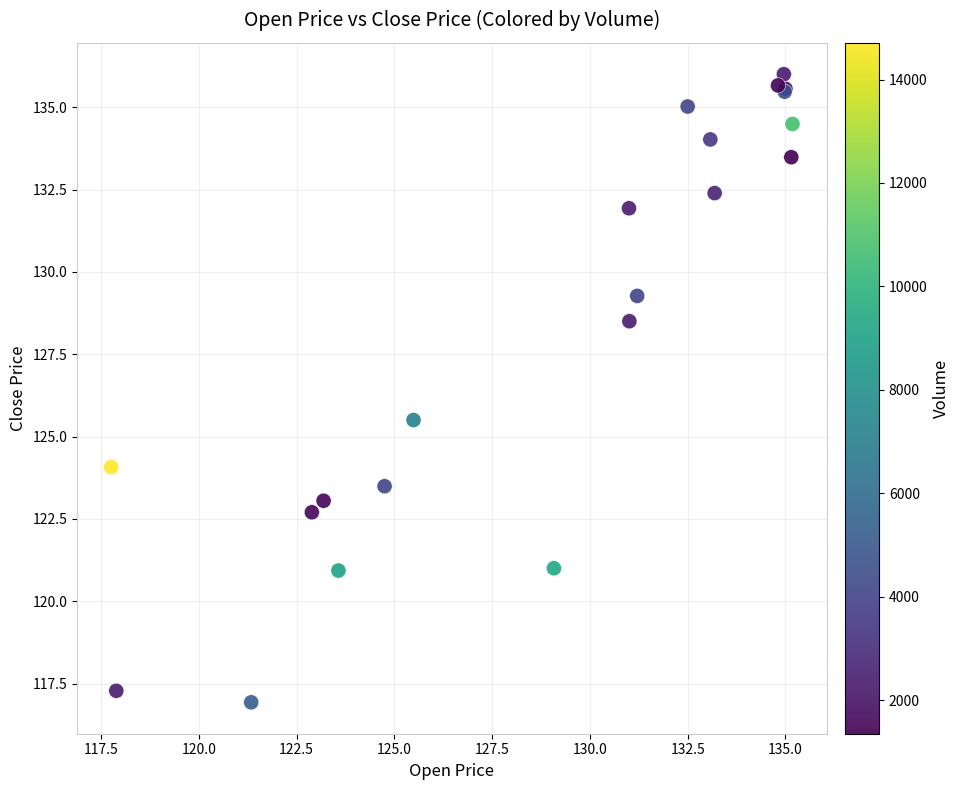

What Y value in the scatter plot is closest to 126?

125.5